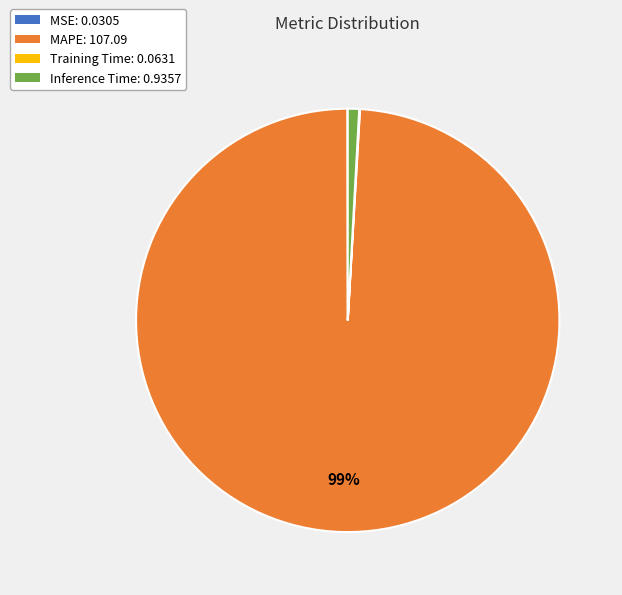

The MAPE: 107.09 slice represents 89% of the pie. True or false?

False